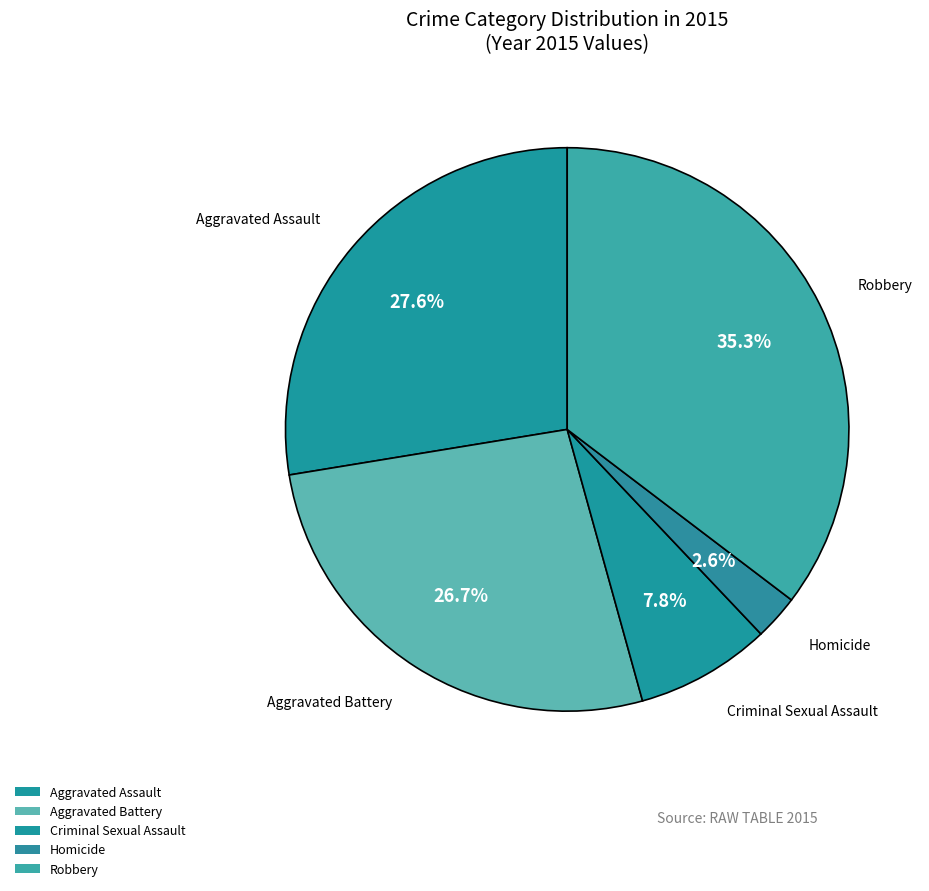

What is the total percentage of Criminal Sexual Assault and Homicide?

10.3%